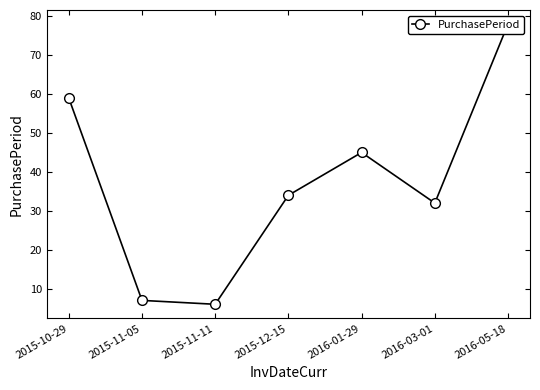

Approximately how many times larger is the value at 2016-05-18 compared to 2015-10-29?

1.3